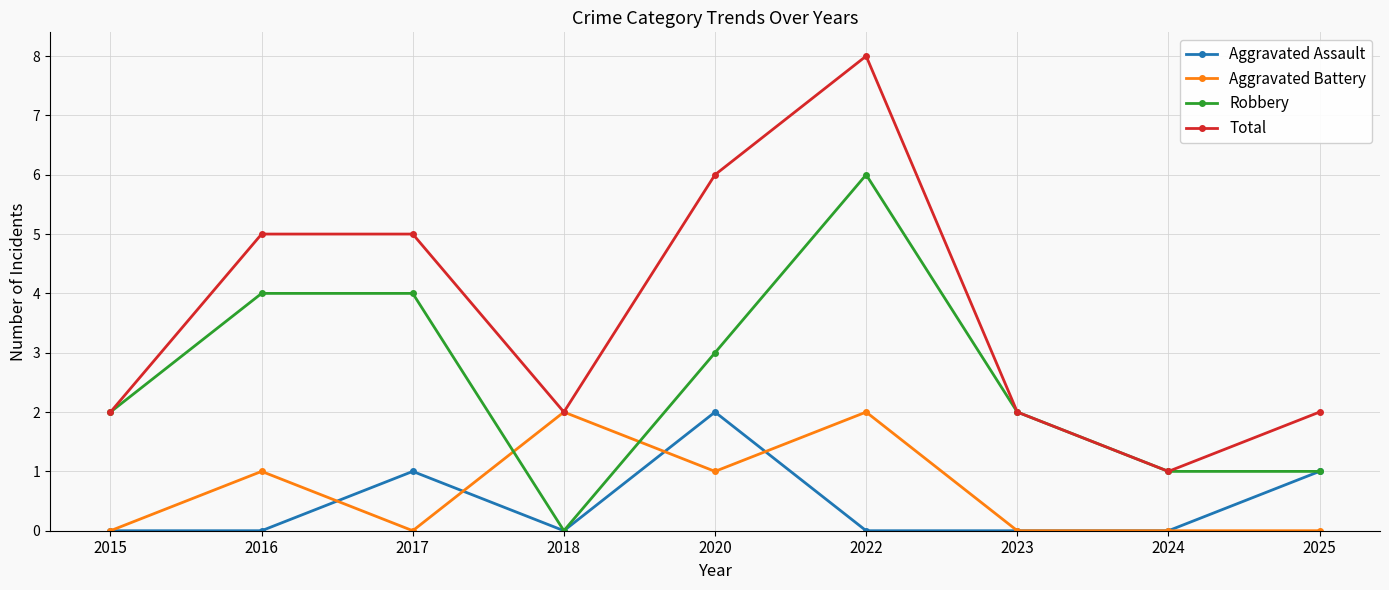

Reading left to right, transcribe all the data shown in this chart.

Aggravated Assault: 2015=0	2016=0	2017=1	2018=0	2020=2	2022=0	2023=0	2024=0	2025=1
Aggravated Battery: 2015=0	2016=1	2017=0	2018=2	2020=1	2022=2	2023=0	2024=0	2025=0
Robbery: 2015=2	2016=4	2017=4	2018=0	2020=3	2022=6	2023=2	2024=1	2025=1
Total: 2015=2	2016=5	2017=5	2018=2	2020=6	2022=8	2023=2	2024=1	2025=2